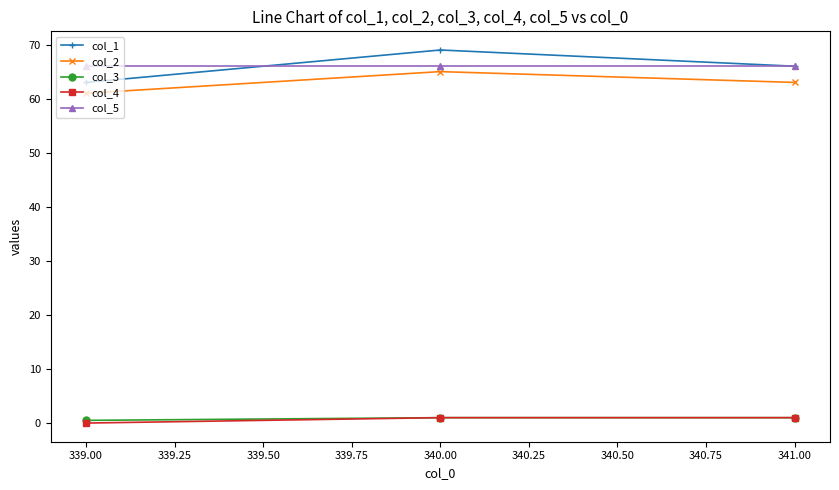

Is the value of col_4 at 341.00 greater than the value of col_2 at 340.00?

No